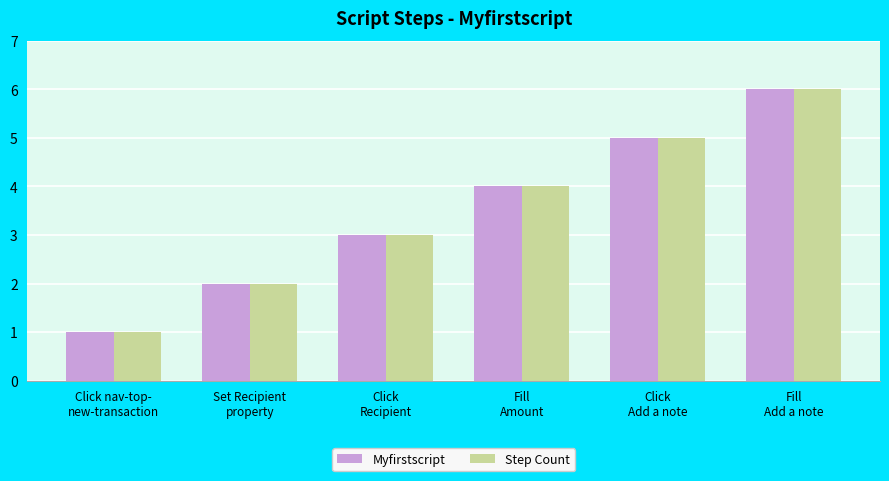

What is the value of the Step Count bar at the 4th from the left?

4